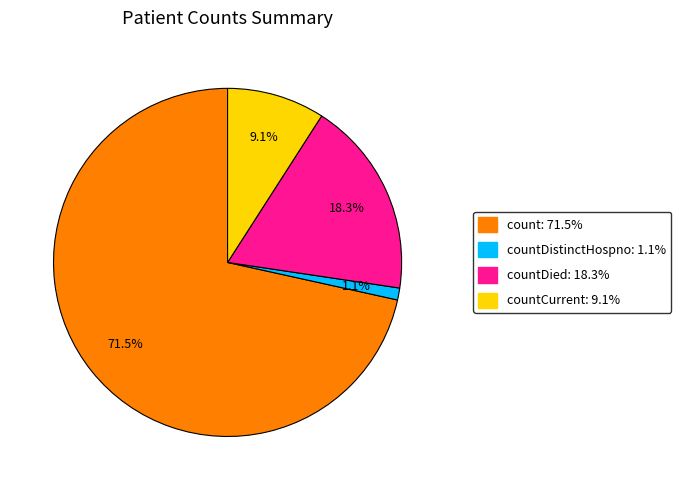

Is there any slice that represents more than half of the pie?

Yes